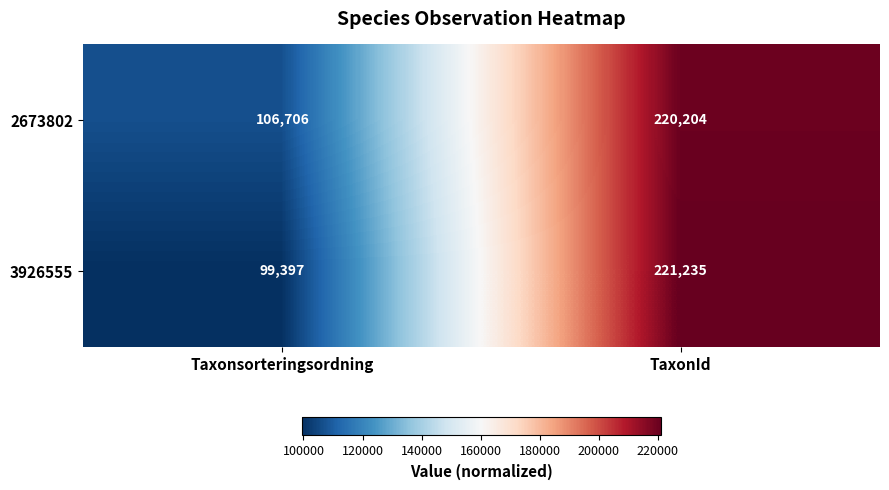

True or false: 2673802 has a value of 392089 at TaxonId.

False